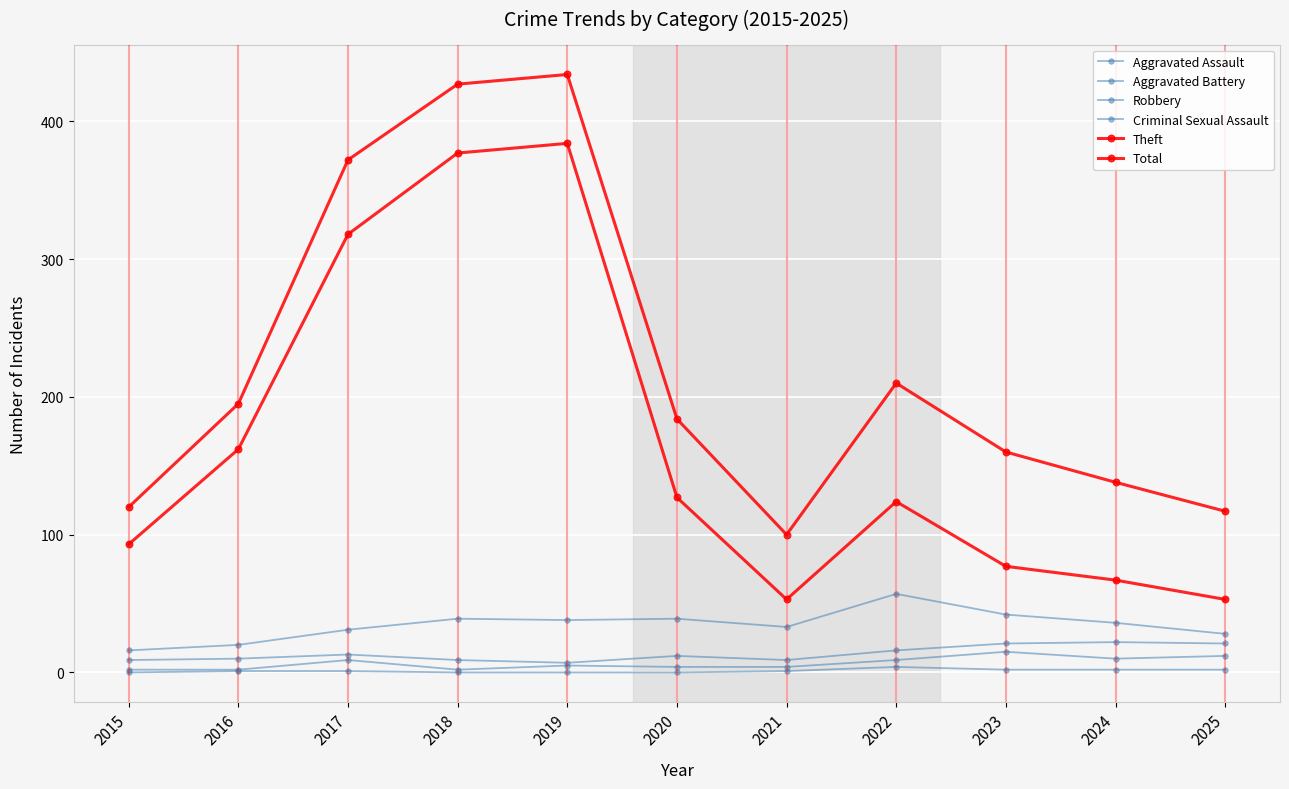

What is the value of the Aggravated Battery point at the 7th from the left?

9